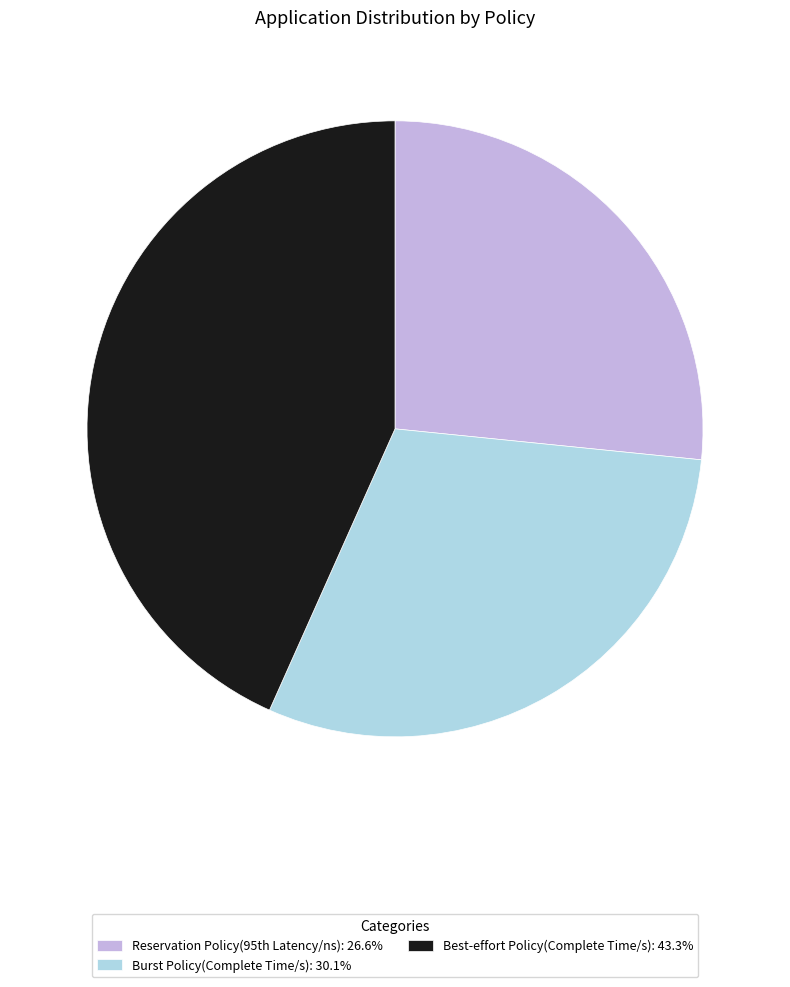

Count the number of slices in the pie.

3